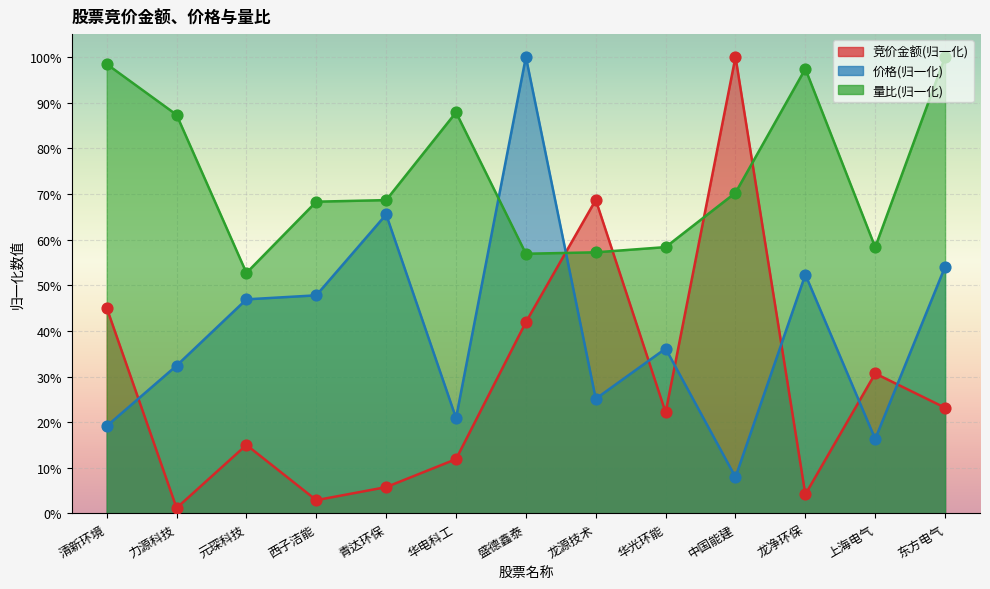

At how many categories does at least one series exceed 4?

13